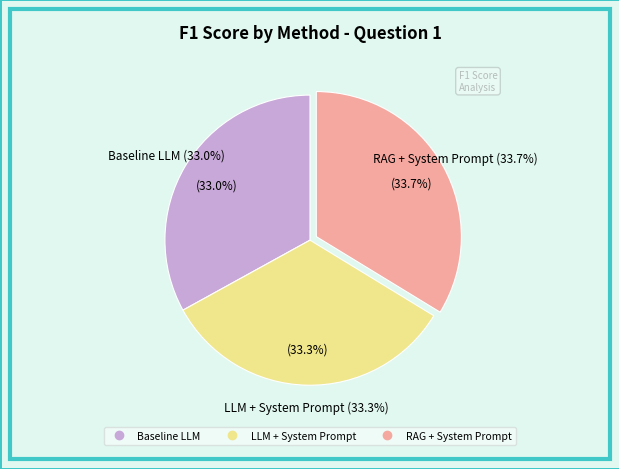

Rank the categories by value from lowest to highest.

Baseline LLM, LLM + System Prompt, RAG + System Prompt